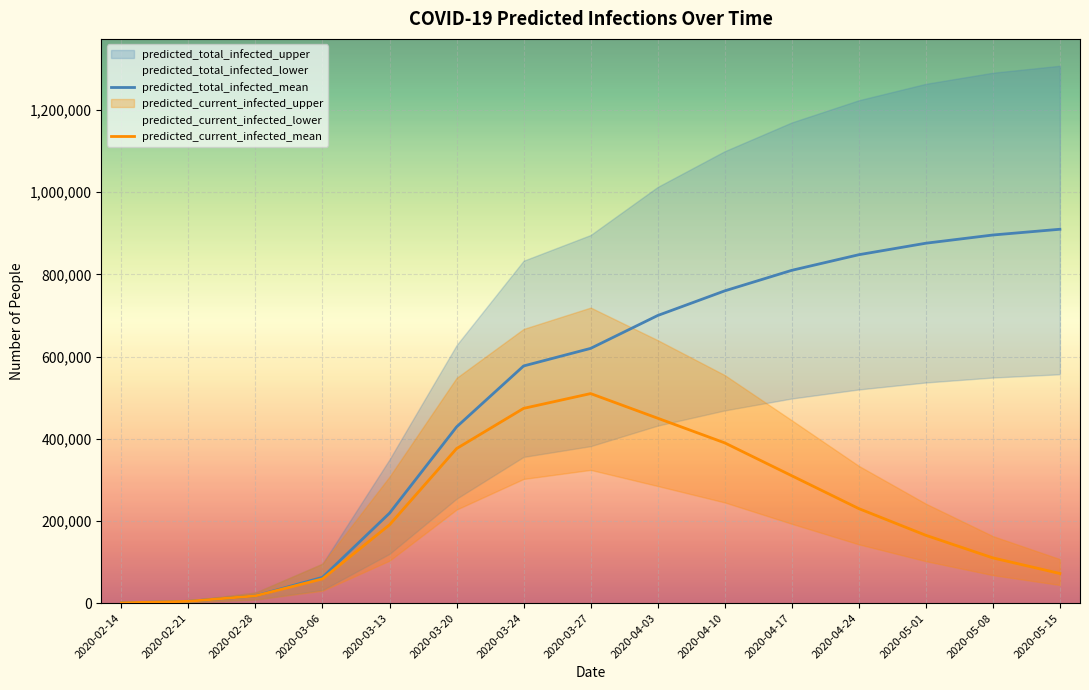

True or false: predicted_total_infected_mean and predicted_current_infected_mean intersect in this chart.

False